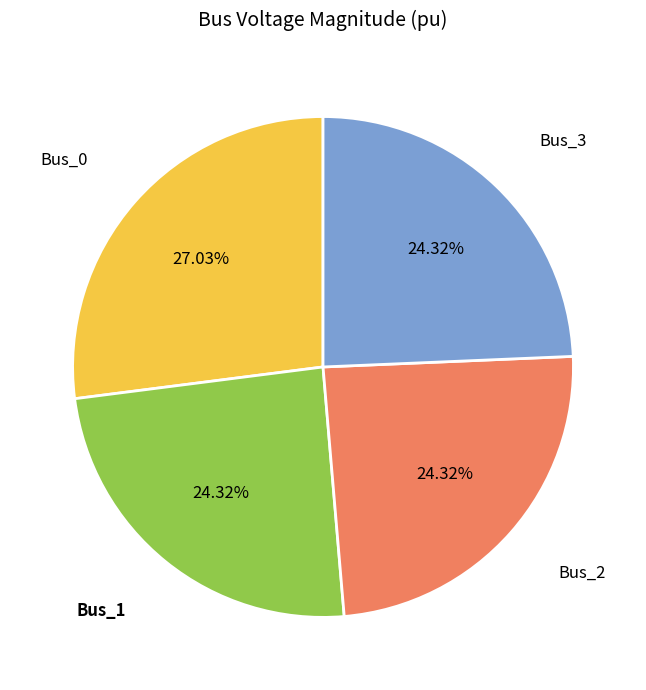

Which has a higher value, Bus_3 or Bus_0?

Bus_0